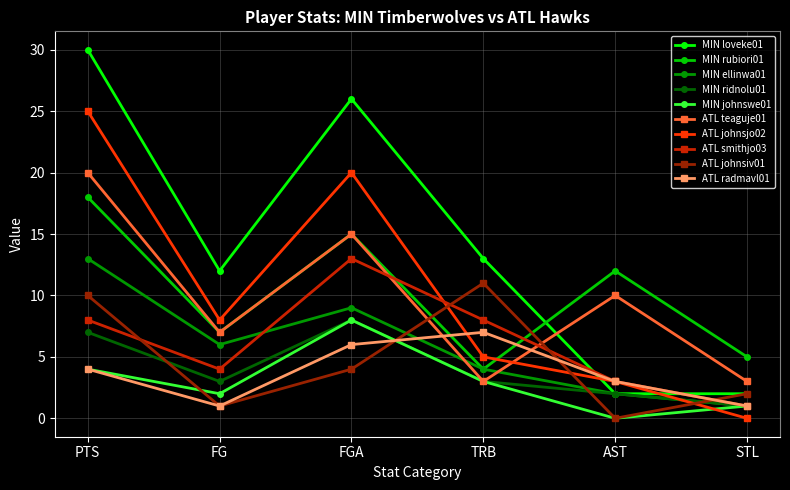

Is the value of ATL smithjo03 at FG greater than the value of MIN rubiori01 at AST?

No